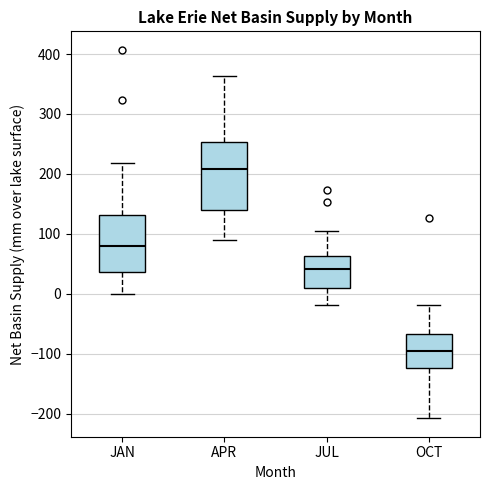

Reading left to right, read every box against the y-axis: the position of its median line, the range the box covers, and the ends of its whiskers. The values are not printed on the chart, so give them approximately, as read against the axis.

JAN: median 80, box 40 to 130, whiskers 0 to 220
APR: median 210, box 140 to 250, whiskers 90 to 360
JUL: median 40, box 10 to 60, whiskers -20 to 110
OCT: median -100, box -120 to -70, whiskers -210 to -20